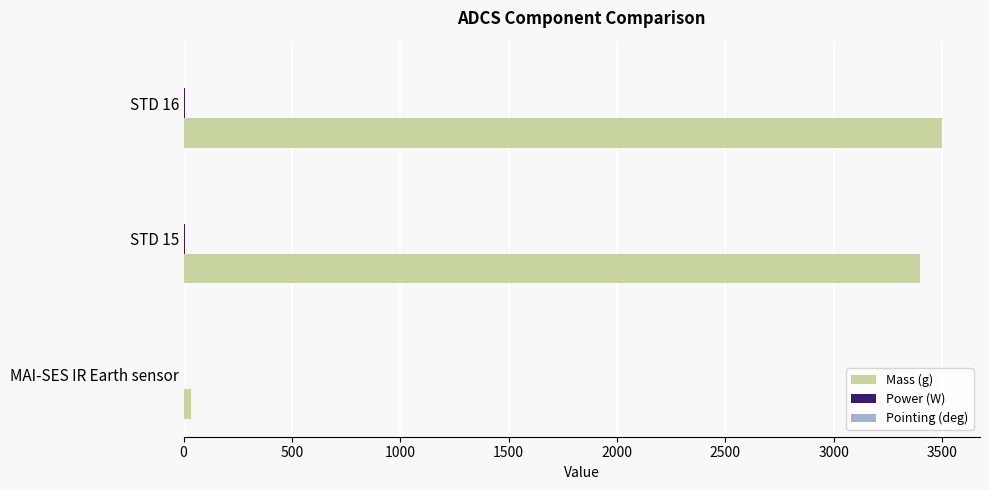

What is the sum of all Mass (g) values?

6933.0